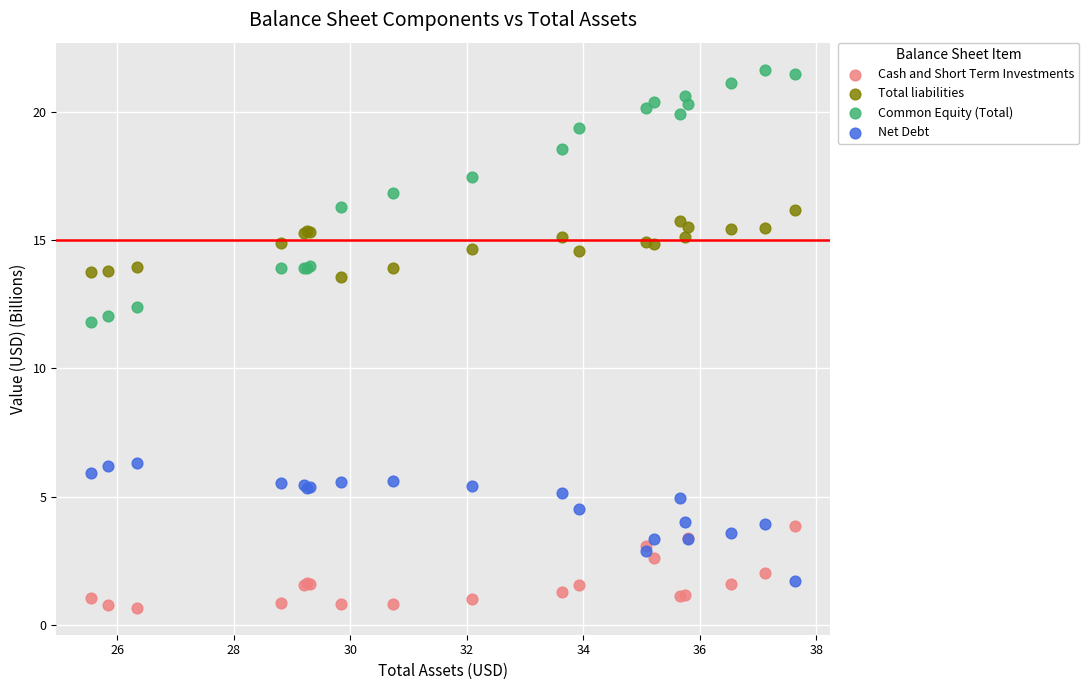

Across all series, what Y value is closest to 11?

11.8